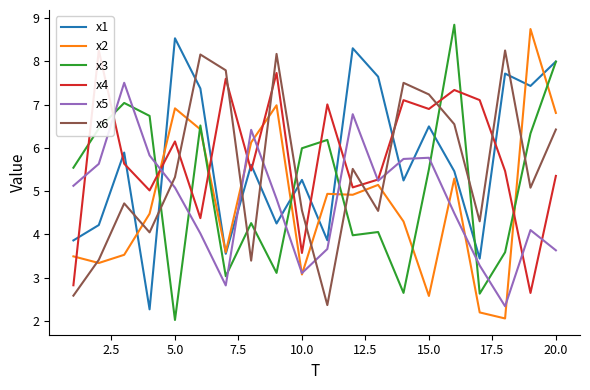

Where is the first local minimum for x3?

5.0